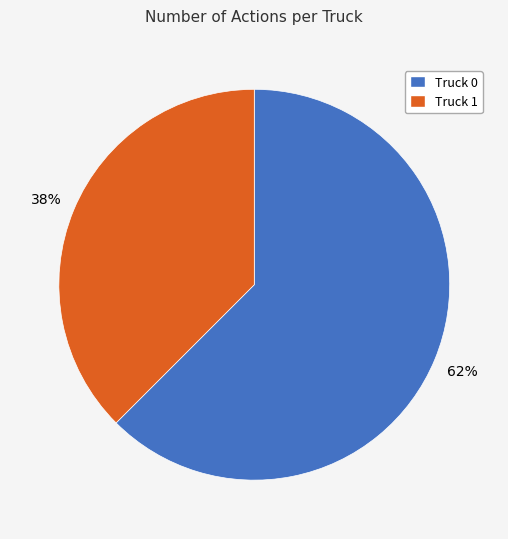

What is the ratio of the value at Truck 1 to the value at Truck 0?

0.6